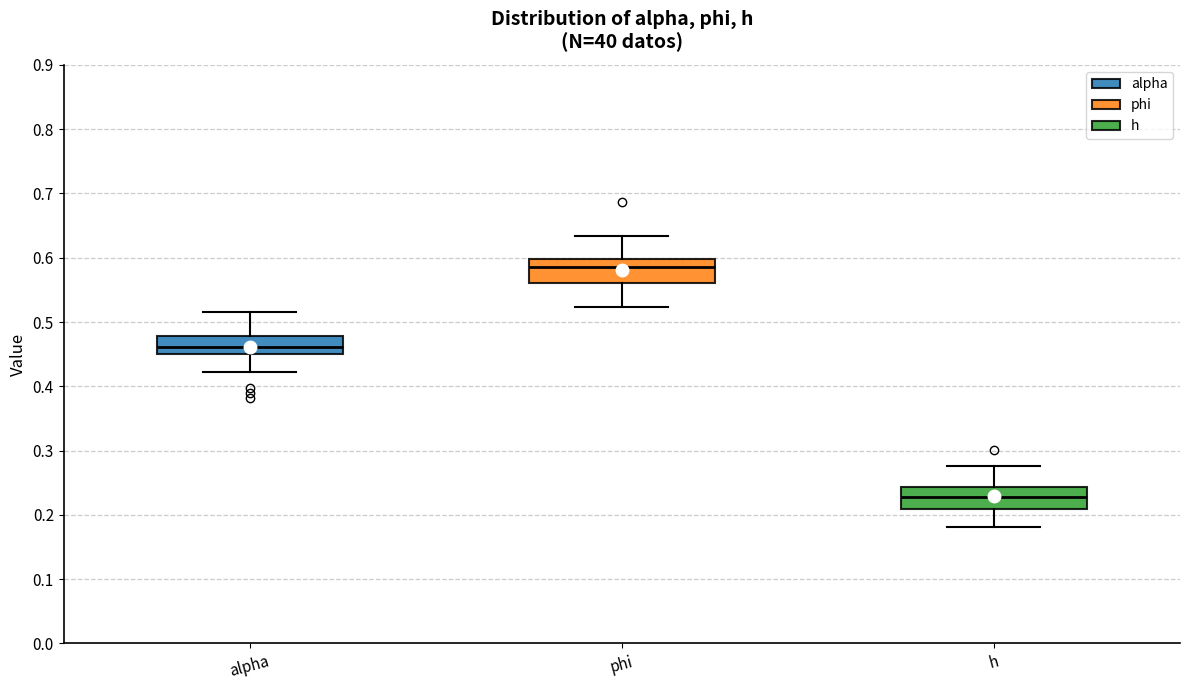

Which box's median line is the lowest?

h